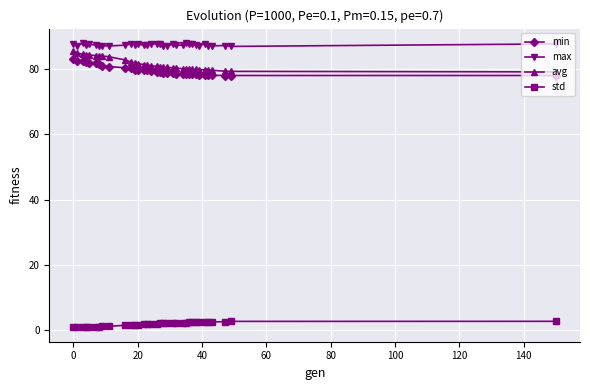

Which series has the largest total across all categories?

max